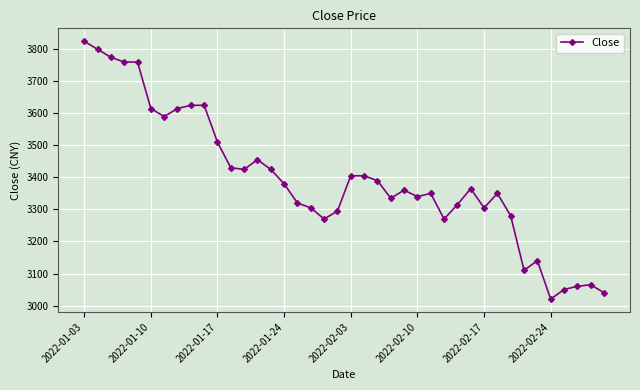

True or false: the data has more than 2 interior local peaks.

True